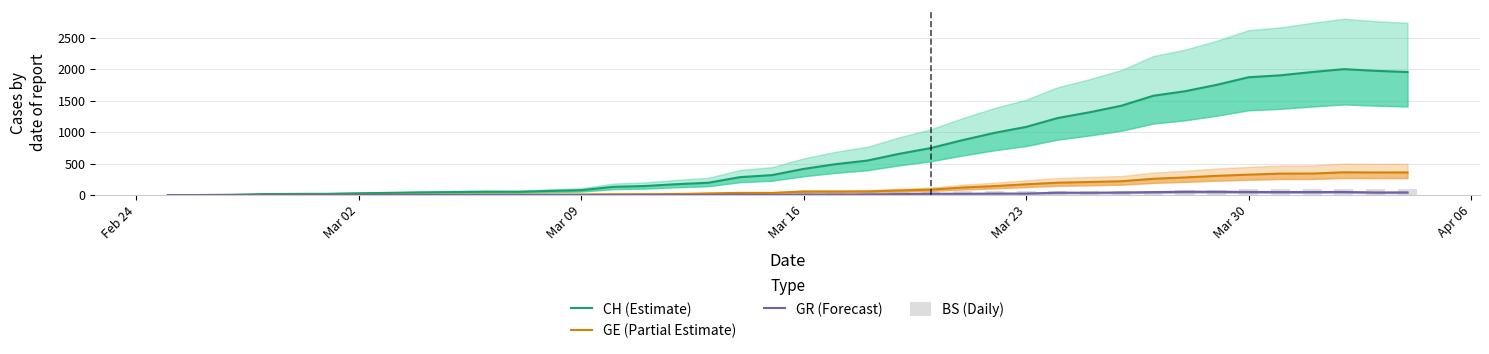

What is the average value of the GR (Forecast) series?

17